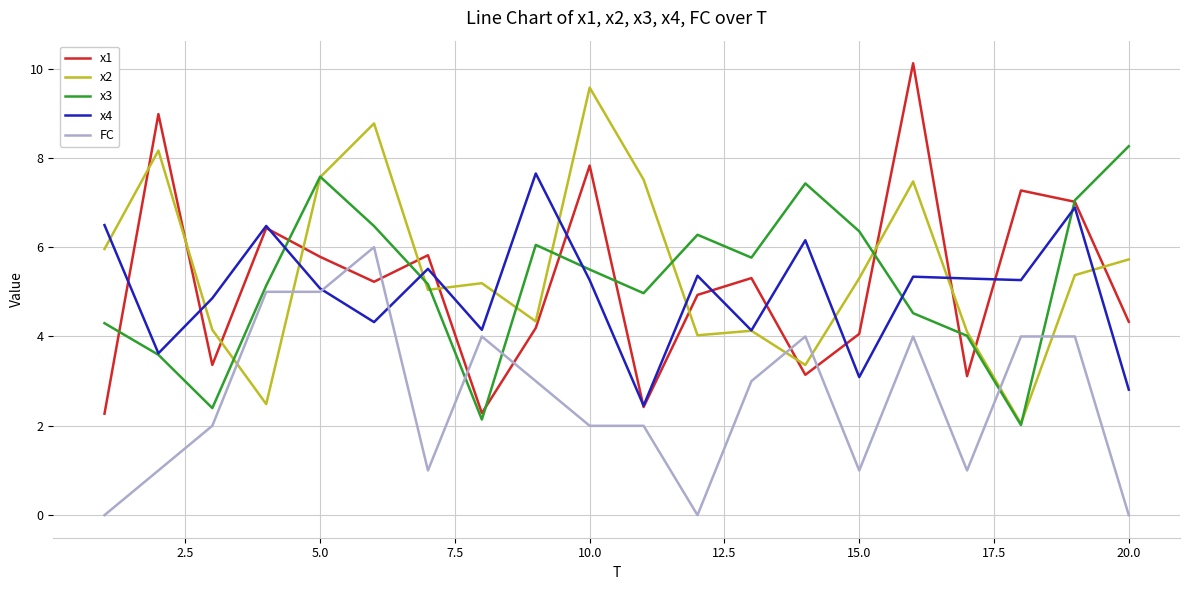

Count the number of categories in the chart.

20